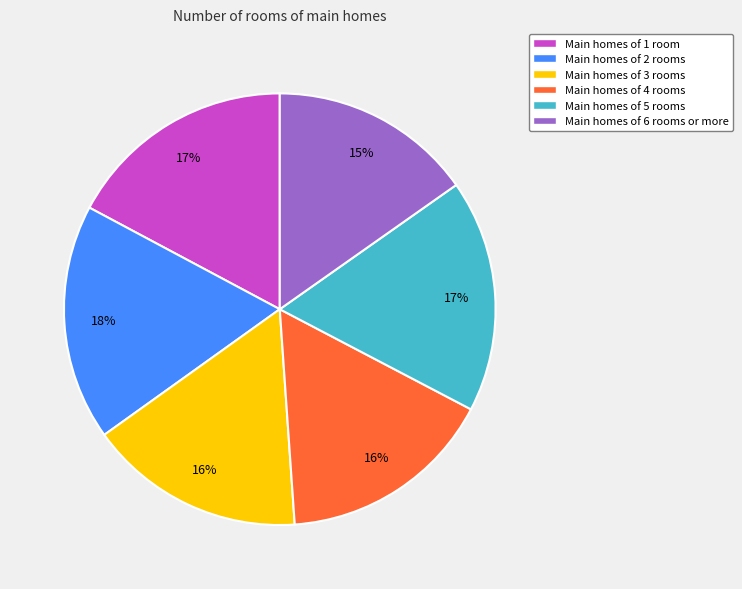

What is the ratio of the value at Main homes of 6 rooms or more to the value at Main homes of 5 rooms?

0.9